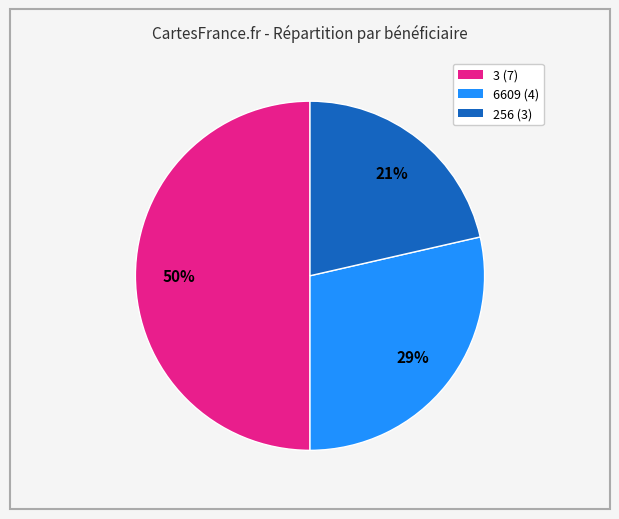

To the nearest percent, what is the combined percentage of 3 and 256?

71%